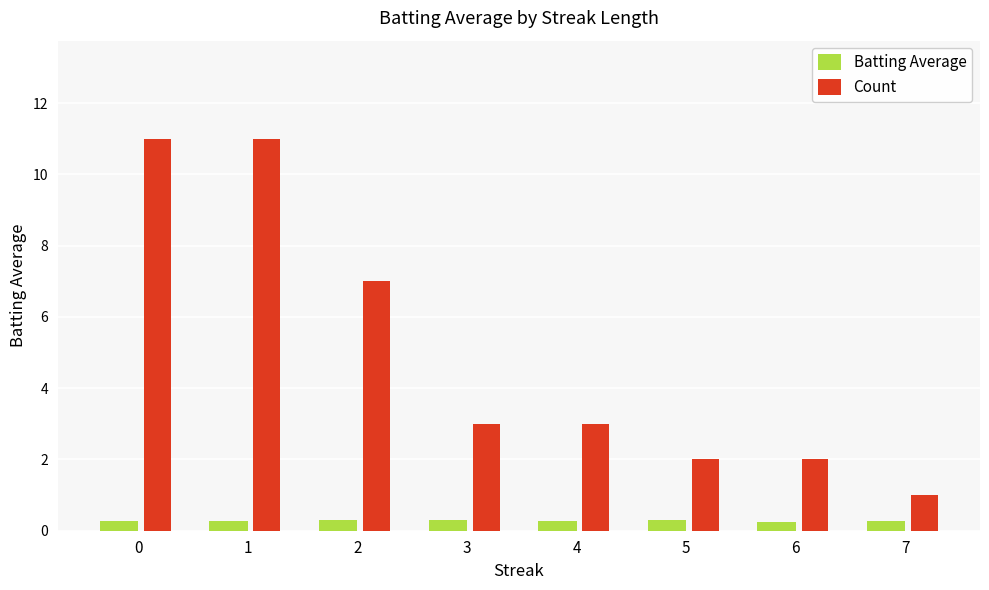

At how many categories does at least one series exceed 8?

2